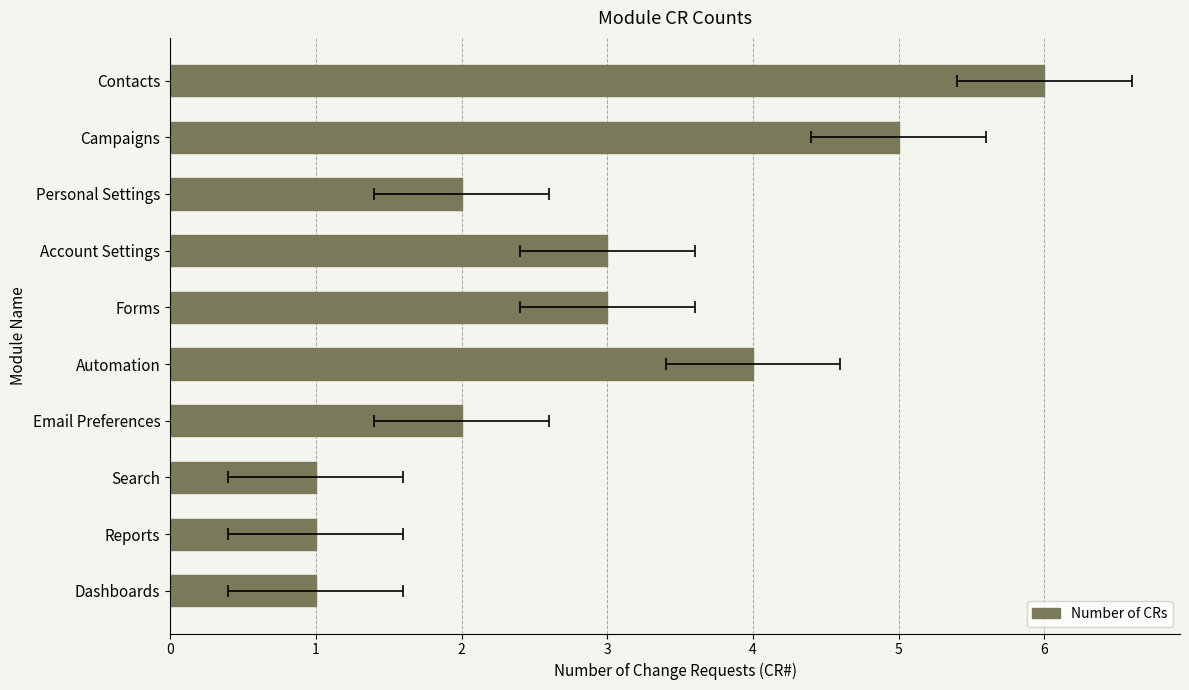

Are the bars horizontal?

Yes